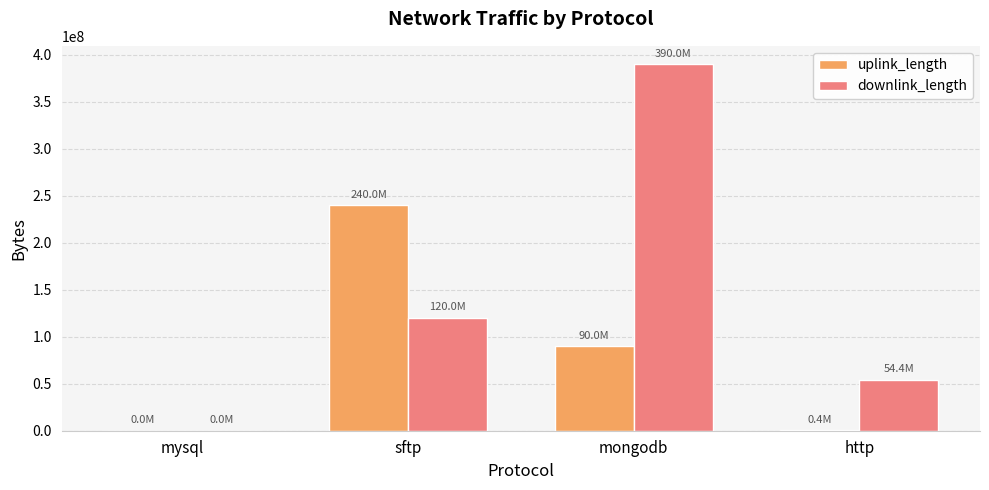

What are all the series names shown in the legend?

uplink_length, downlink_length